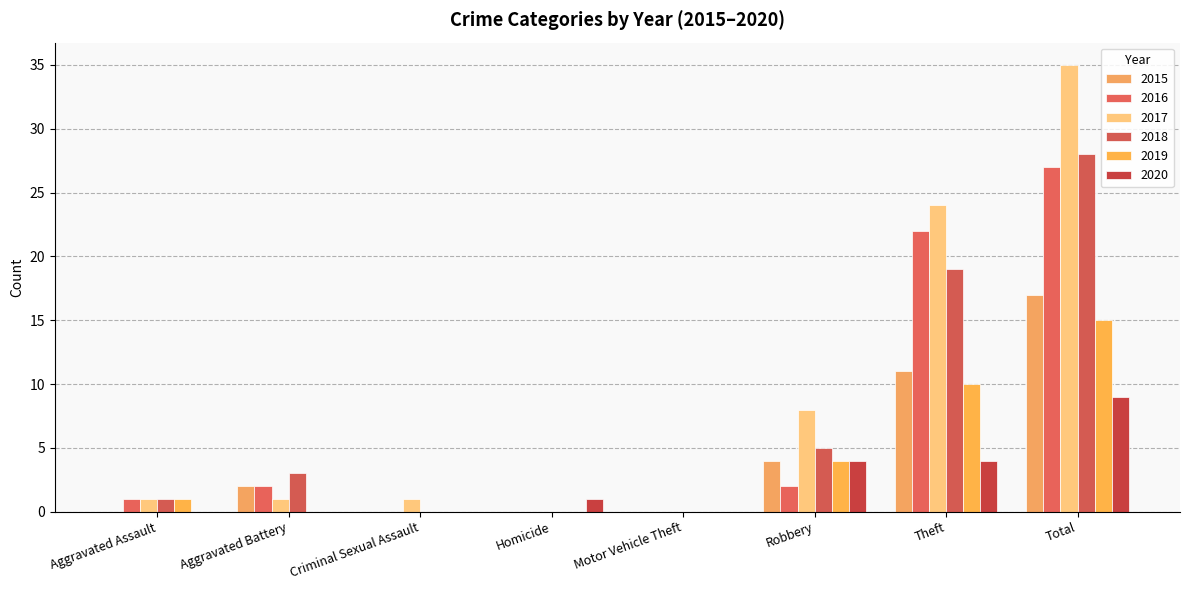

At which category is the sum across all series the highest?

Total